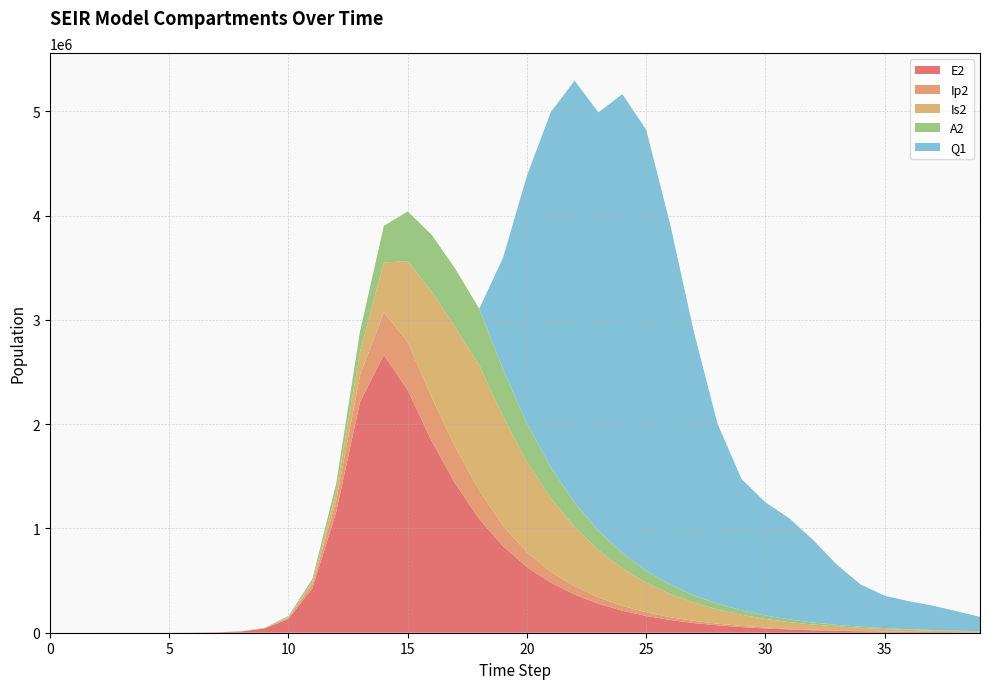

Reading left to right, transcribe all the data shown in this chart.

E2: 0.0	1.9	7.0	24.1	82.9	285.2	981.7	3377.5	11604.1	39675.9	133450.9	425328.4	1156369.5	2212242.1	2663234.9	2326145.6	1839461.7	1428278.3	1090303.5	829206.0	630177.8	479620.8	365031.0	277756.3	211355.0	160827.3	122379.1	93122.4	70860.1	53919.9	41029.5	31220.7	23756.9	18077.5	13755.8	10467.2	7964.9	6060.8	4611.8	3509.3
Ip2: 0.0	0.1	0.6	2.0	7.0	23.9	82.4	283.7	975.4	3344.1	11350.8	37270.0	110529.3	256041.2	408342.5	461381.3	420257.5	347077.0	273735.3	193402.5	141558.1	105809.5	79878.8	60574.5	46023.9	34998.1	26623.6	20256.2	15412.8	11727.8	8924.0	6790.6	5167.2	3931.9	2991.9	2276.6	1732.4	1318.2	1003.1	763.3
Is2: 0.0	0.0	0.3	1.3	4.7	16.3	56.1	193.3	665.2	2284.9	7805.9	26187.2	82972.0	226492.3	478502.6	774017.5	1014111.9	1153515.6	1200008.2	1048964.8	867571.4	705812.5	567972.8	453405.2	359683.6	283877.6	223089.9	174680.5	136347.0	106136.3	82423.1	63874.4	49408.9	38157.1	29425.0	22662.0	17433.3	13397.2	10286.0	7890.7
A2: 0.0	0.1	0.4	1.4	4.8	16.4	56.7	195.0	670.7	2300.9	7827.3	25895.2	78651.5	194177.7	350664.4	477757.2	543179.0	559013.5	542309.1	453437.5	366759.6	294174.2	234357.9	185650.9	146363.9	114920.9	89917.0	70140.4	54569.2	42356.9	32811.0	25370.9	19586.7	15100.0	11626.4	8941.8	6870.1	5273.7	4045.0	3100.2
Q1: 0.0	0.0	0.0	0.0	0.0	0.0	0.0	0.0	0.0	0.0	0.0	0.0	0.0	0.0	0.0	0.0	0.0	0.0	0.0	1071810.9	2377062.0	3406620.8	4046098.4	4012145.9	4400913.5	4228418.6	3461368.3	2527804.9	1722424.9	1259605.7	1085618.8	970749.4	791613.9	577014.9	404212.7	310283.6	269040.8	234697.2	187447.5	136787.3